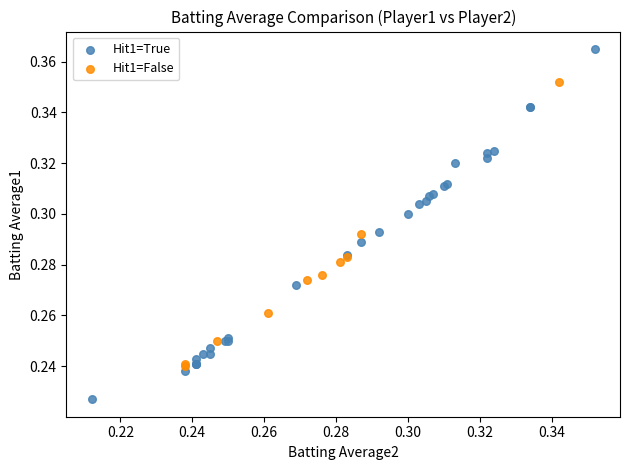

What are all the series names shown in the legend?

Hit1=True, Hit1=False